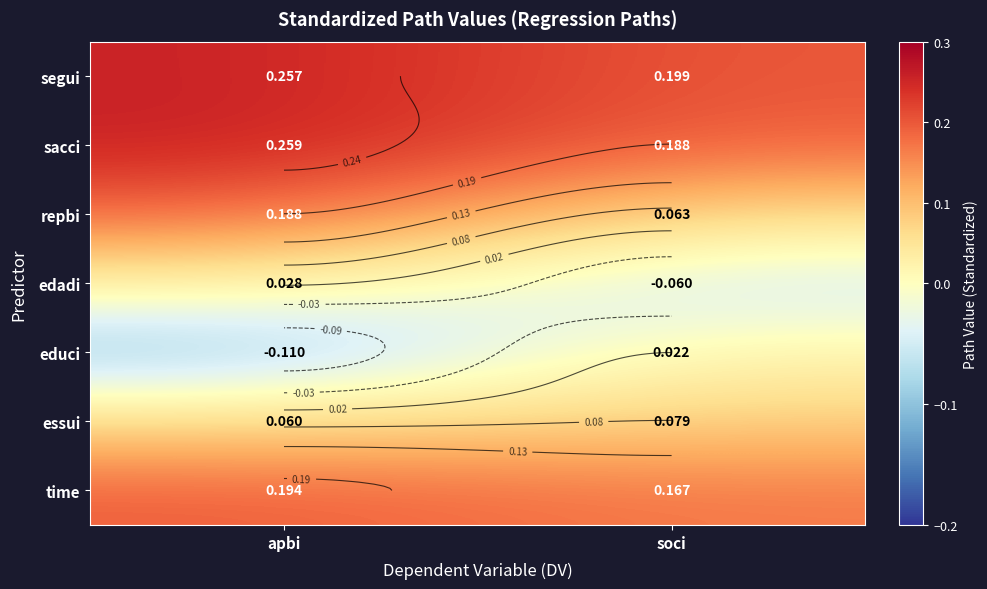

The value of segui at soci is 0.2. True or false?

True